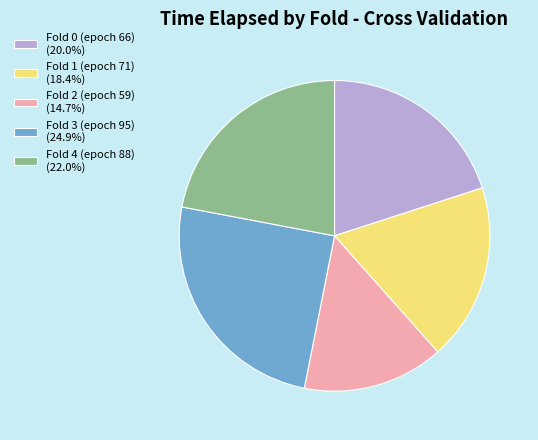

Is the sum of Fold 1 (epoch 71) (18.4%) and Fold 2 (epoch 59) (14.7%) greater than half?

No